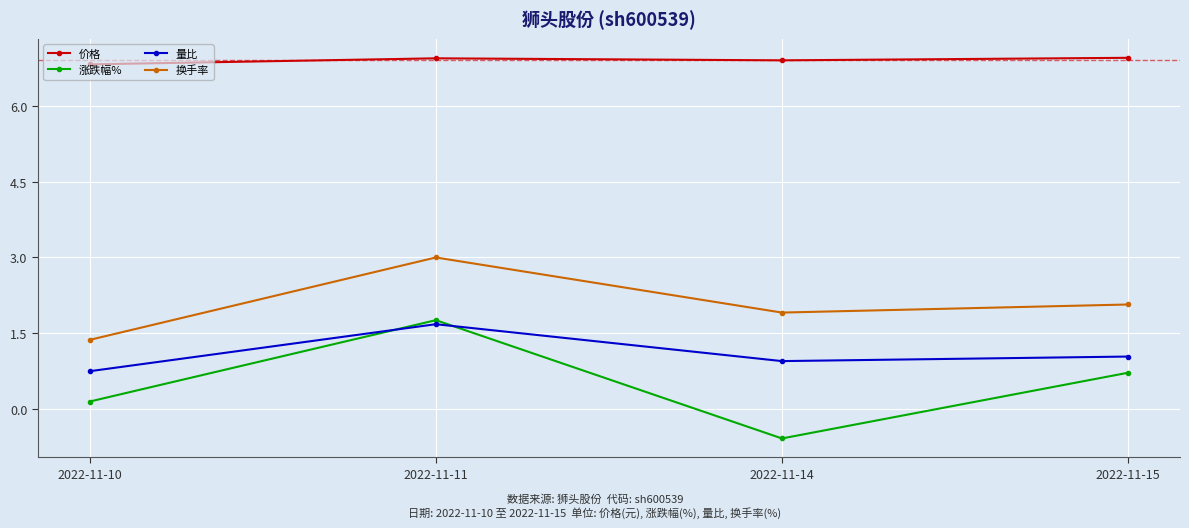

List the series in order of their peak value, lowest first.

量比, 涨跌幅%, 换手率, 价格